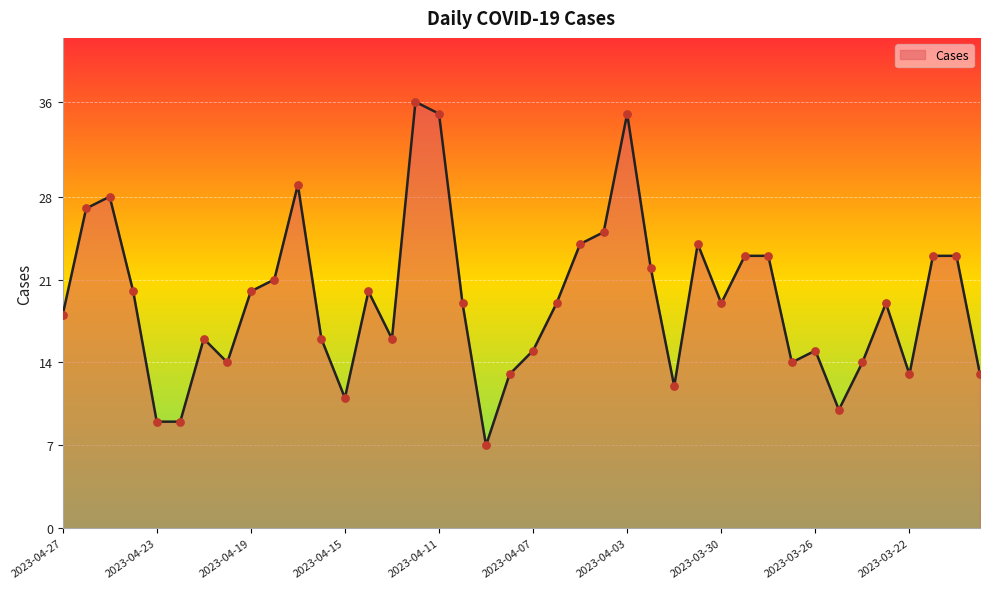

What is the greatest value displayed?

36